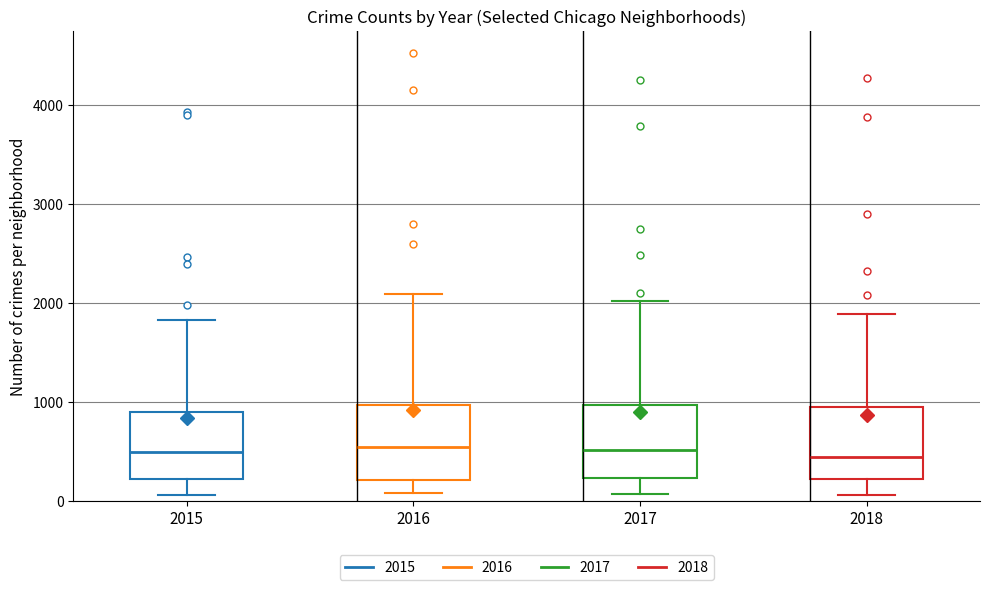

Where does the upper whisker of the box at x = 2016 end on the y-axis? The values are not printed on the chart, so give them approximately, as read against the axis.

2100